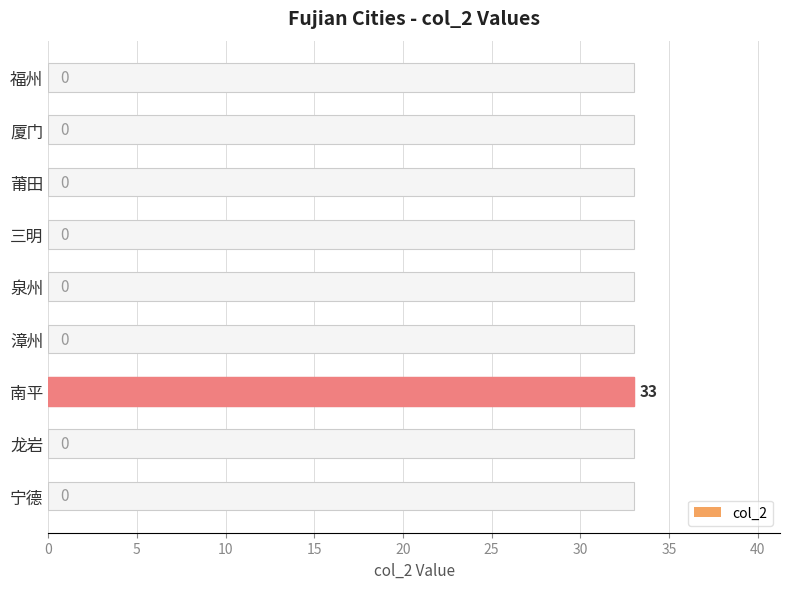

What is the difference between the maximum and minimum values?

33